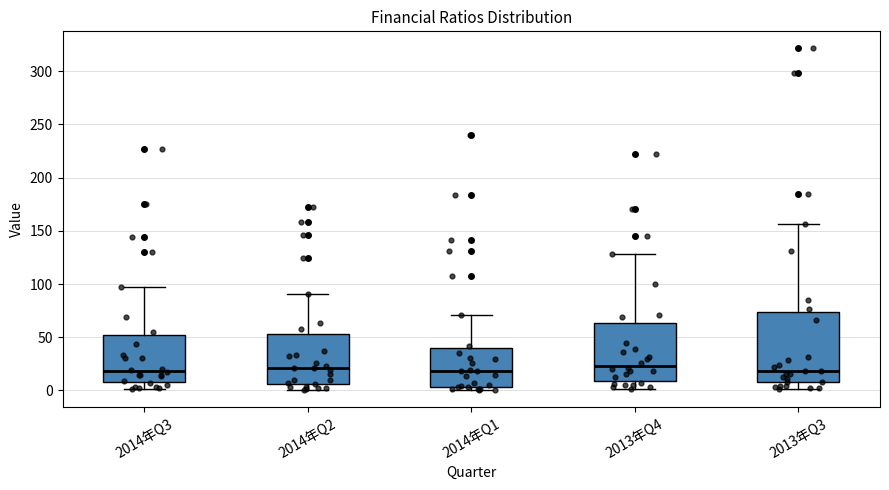

Comparing the boxes themselves (not the whiskers), which one is the tallest?

2013年Q3